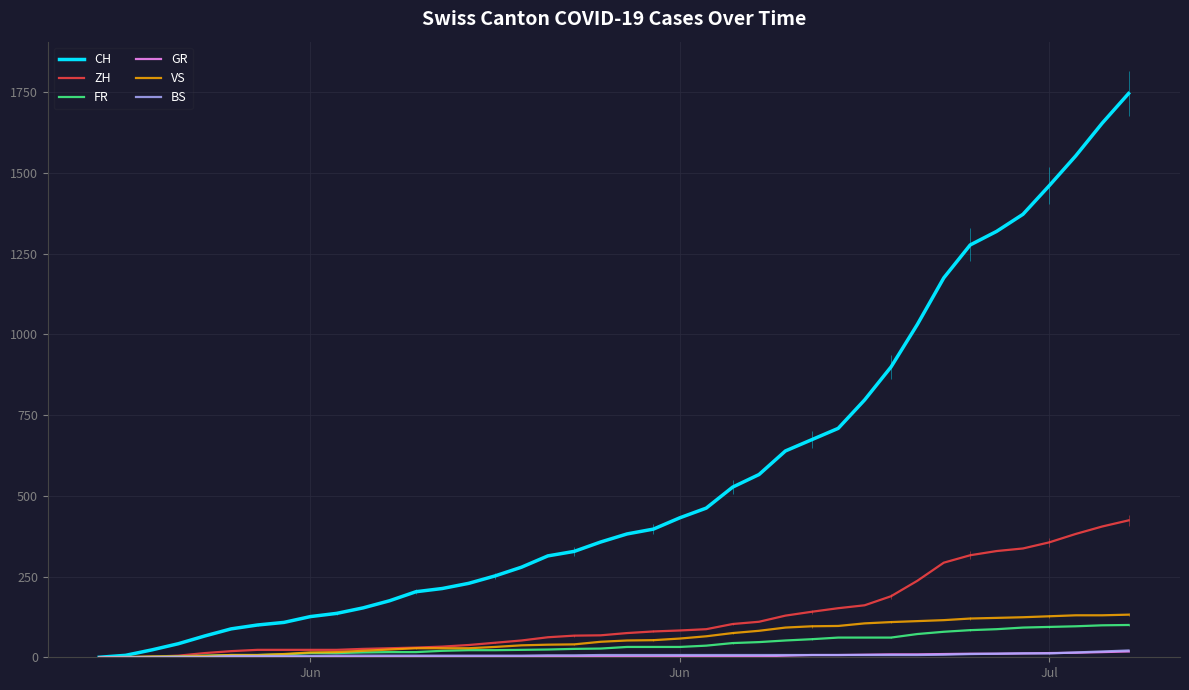

True or false: CH has more than 0 points higher than both neighbors.

False